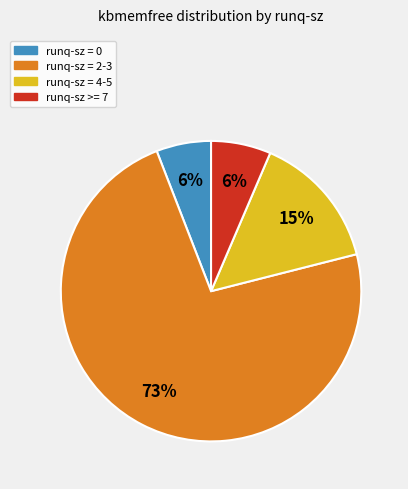

Is there a majority slice in this chart?

Yes